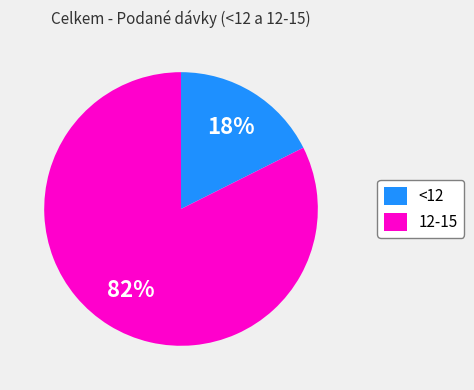

True or false: 12-15 accounts for 97% of the total.

False